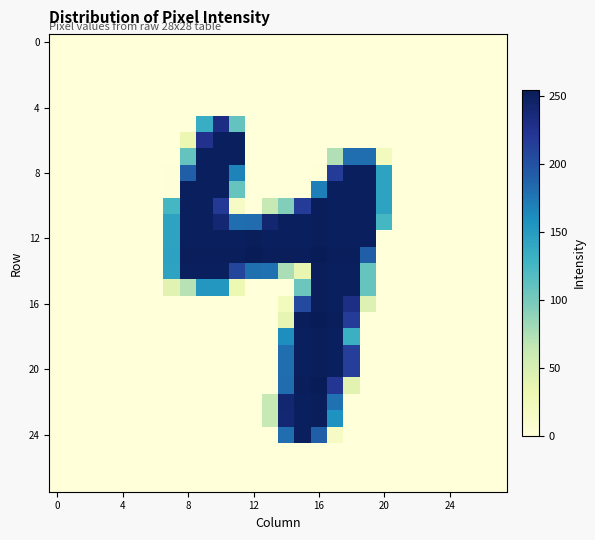

At which category does the chart reach its peak across all series?

12